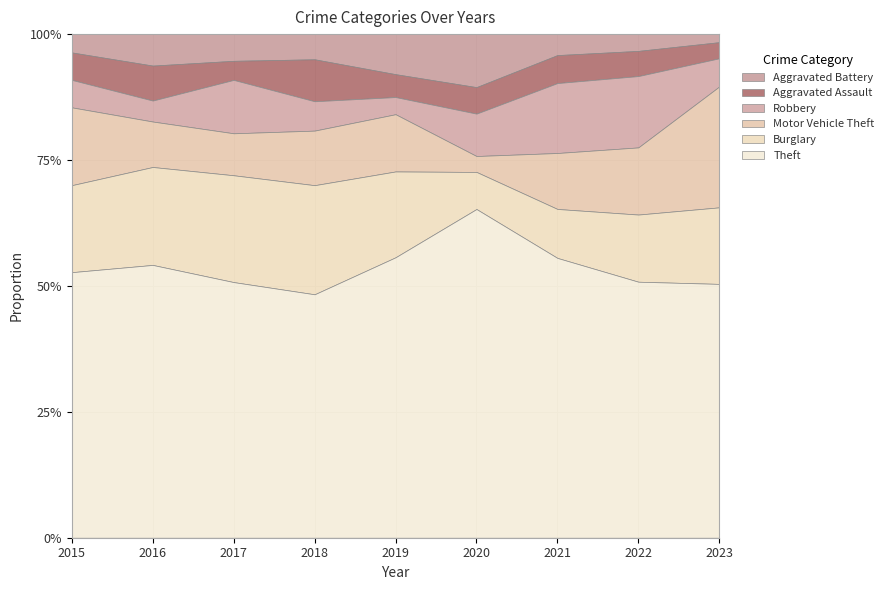

The value of Theft at 2023 is 28.1. True or false?

False